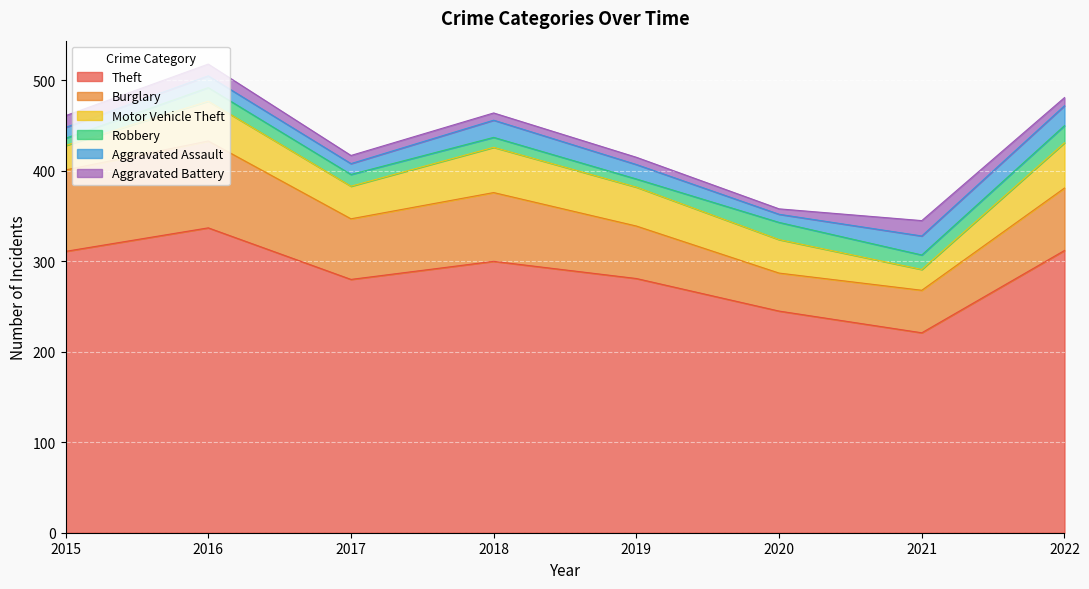

What is the value of the Aggravated Battery point at the 4th from the left?

8